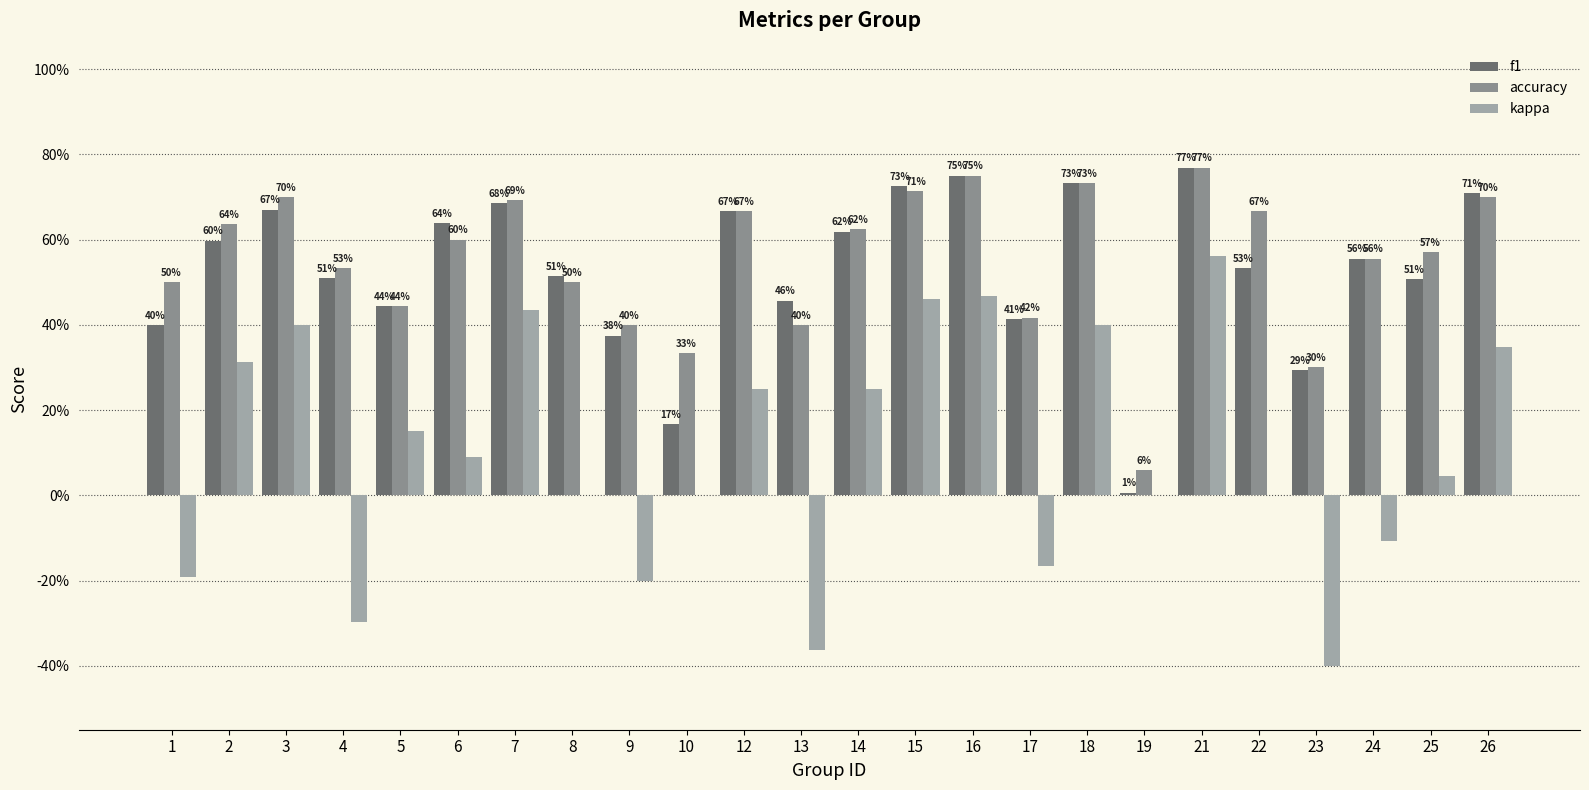

What is the spread (max minus min) of values at 26?

0.4